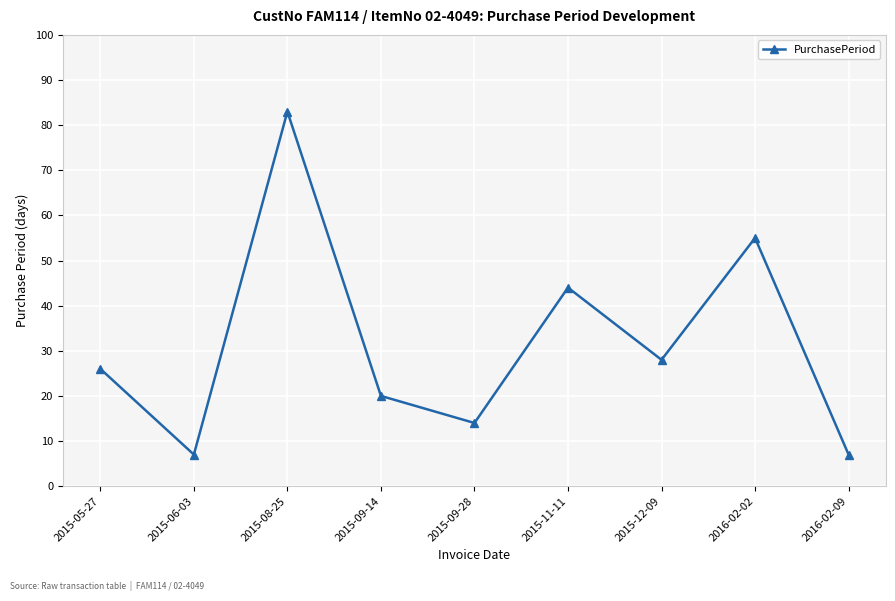

At which label is the value closest to 45?

2015-11-11